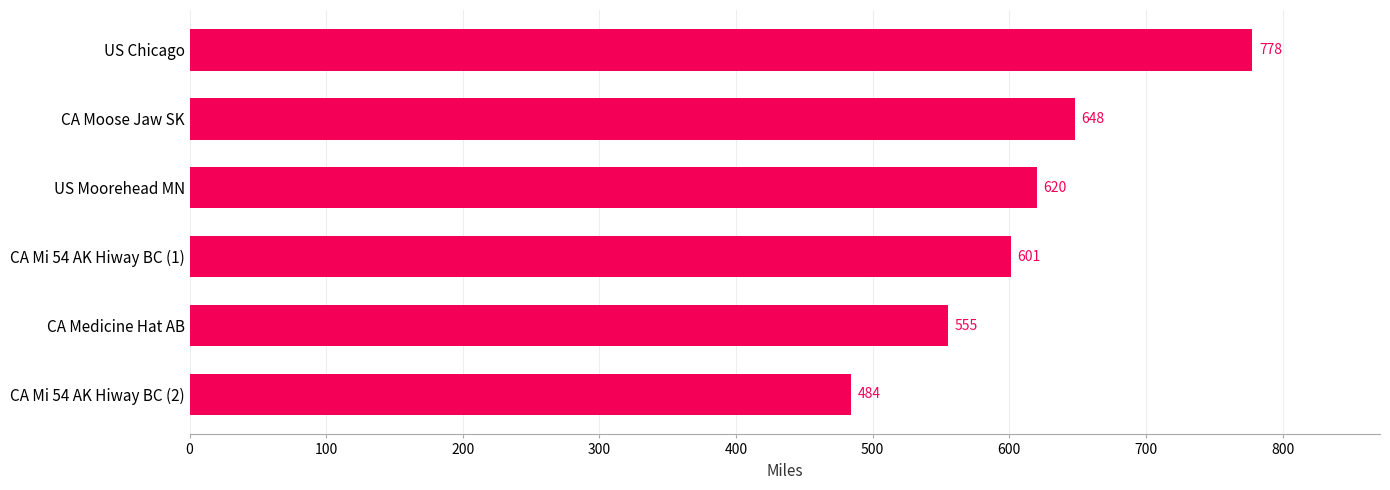

Is it true that the value at CA Moose Jaw SK is 1081?

False